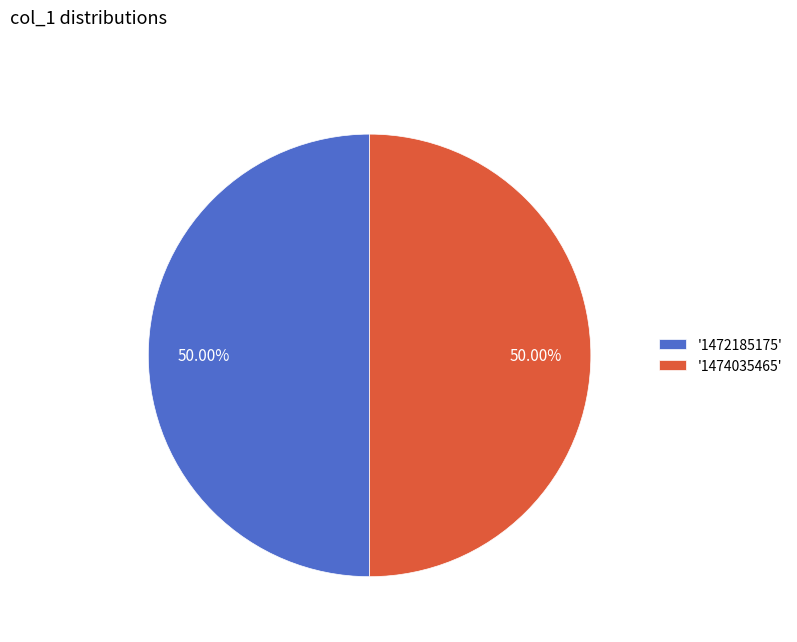

What is the ratio of the value at '1474035465' to the value at '1472185175'?

1.0